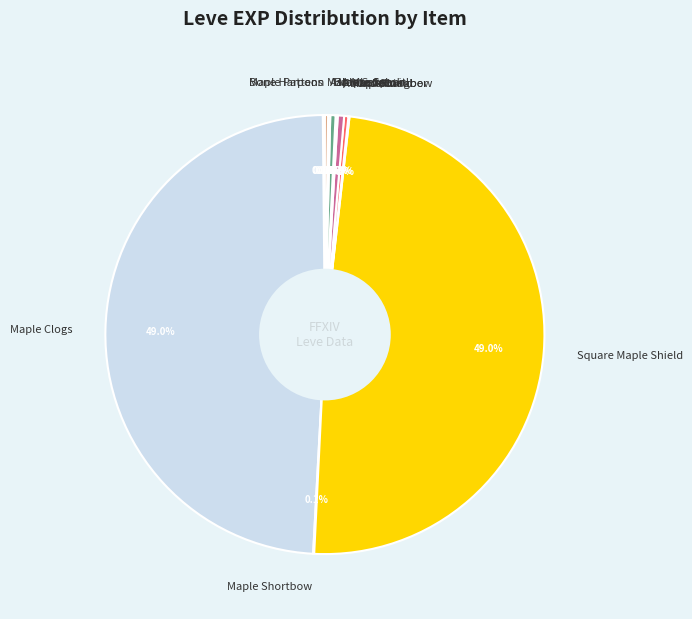

Does Round Shield represent more than half of the total?

No